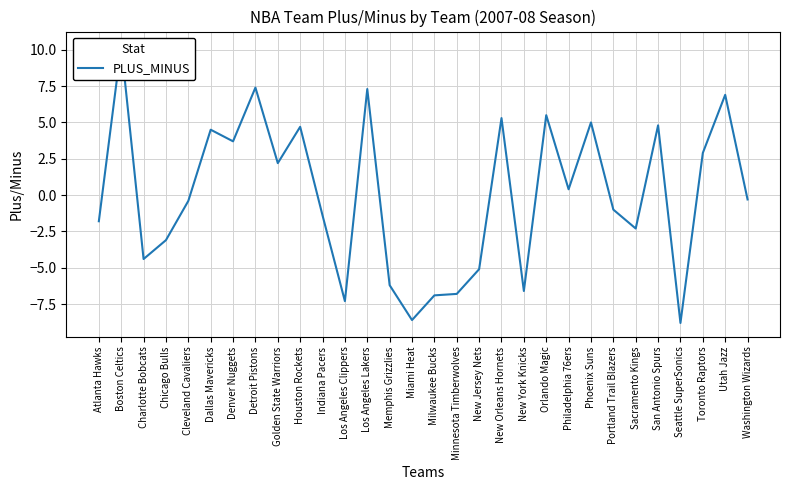

What is the difference between the maximum and minimum values?

19.1